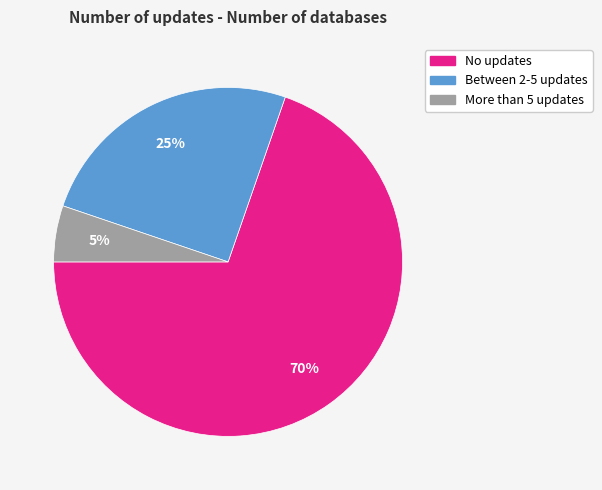

Which slice is the smallest?

More than 5 updates